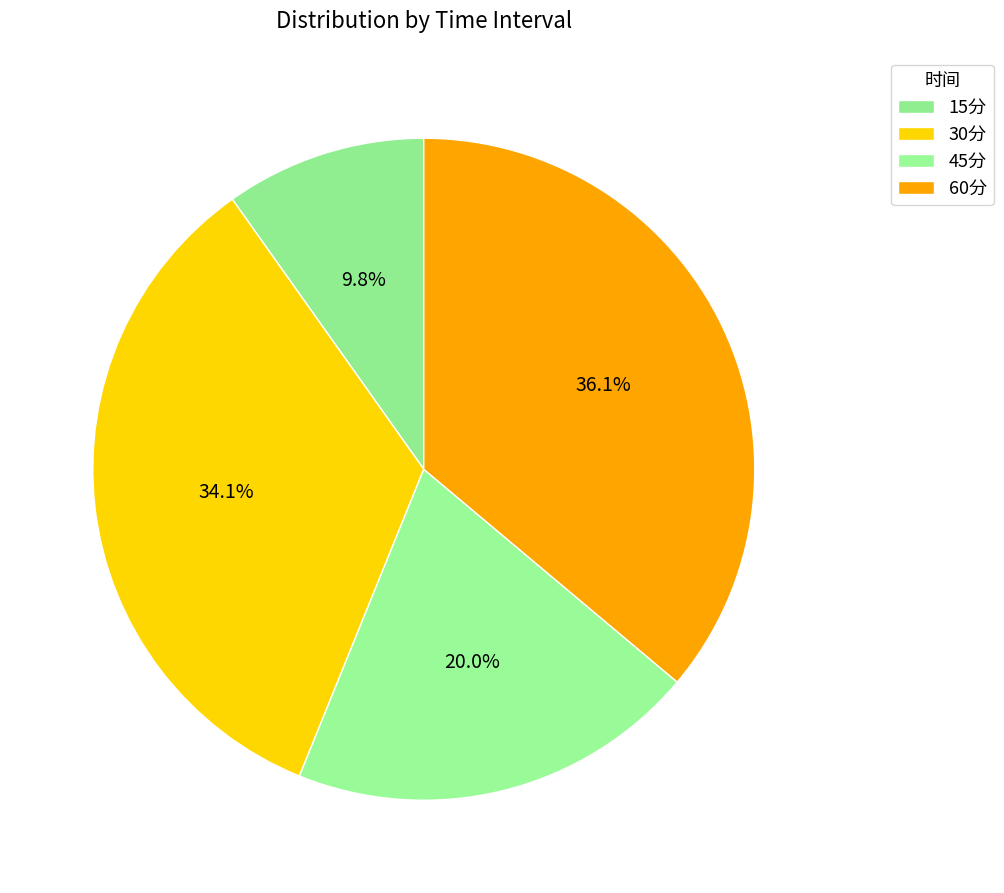

Is it true that 45分 is 20% of the pie?

True